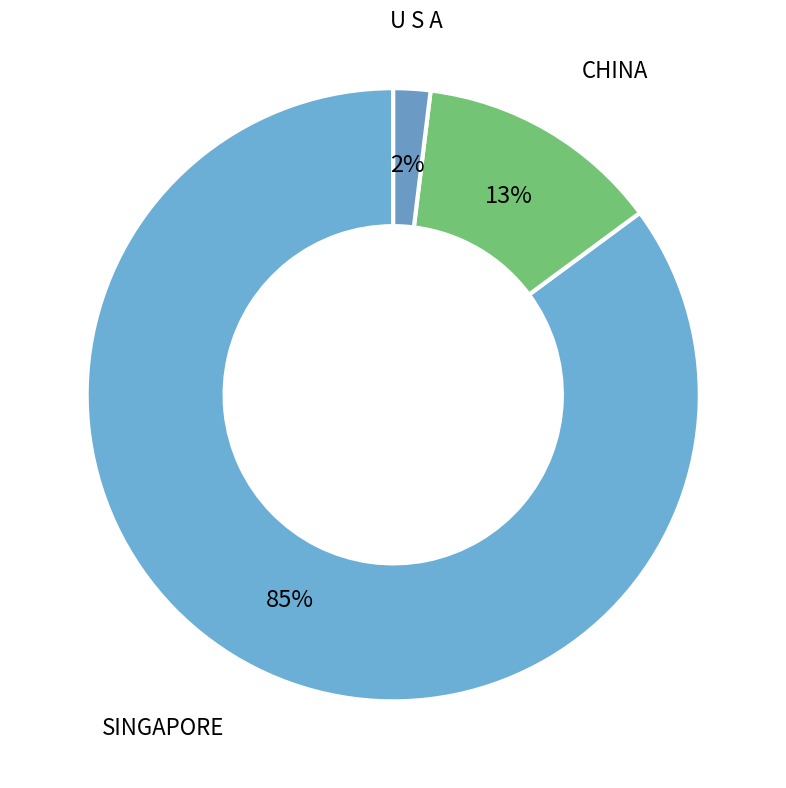

How many segments does this pie chart have?

3